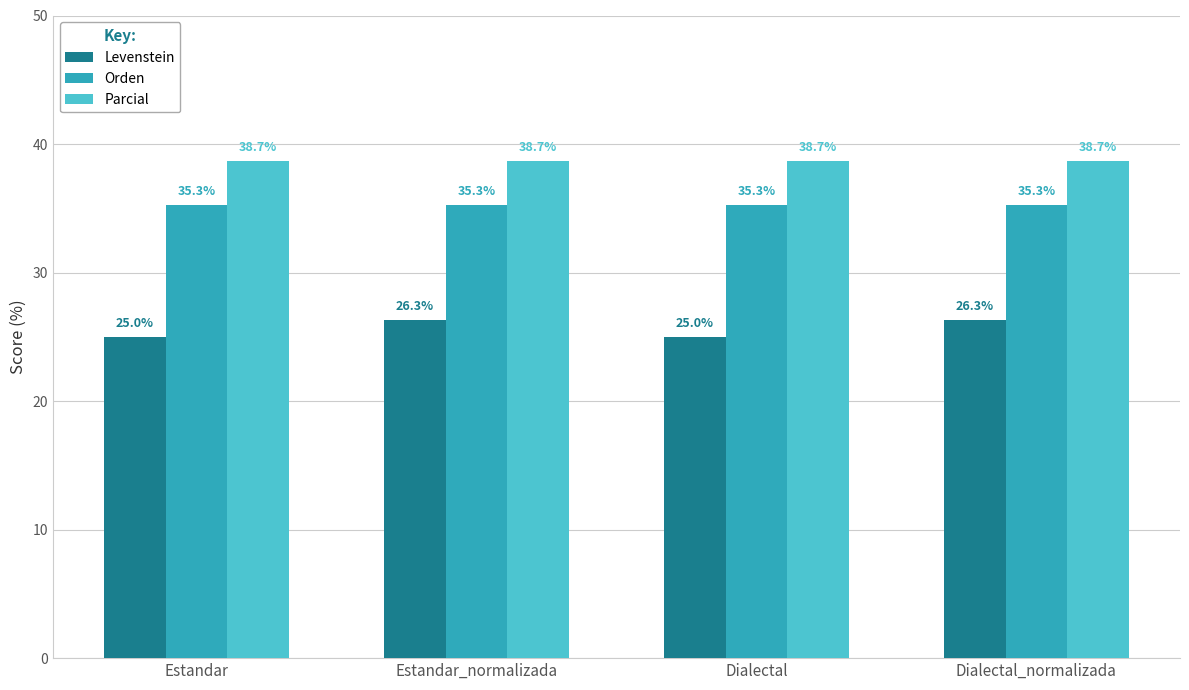

How many series are shown in this chart?

3